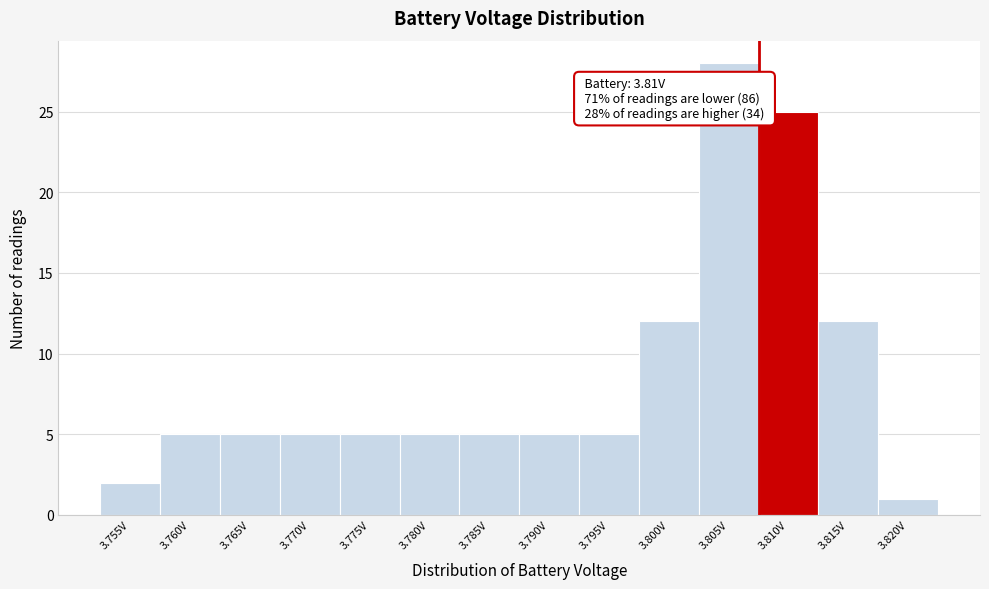

Reading left to right, what are all the values shown in this chart?

3.755V=2	3.760V=5	3.765V=5	3.770V=5	3.775V=5	3.780V=5	3.785V=5	3.790V=5	3.795V=5	3.800V=12	3.805V=28	3.810V=25	3.815V=12	3.820V=1